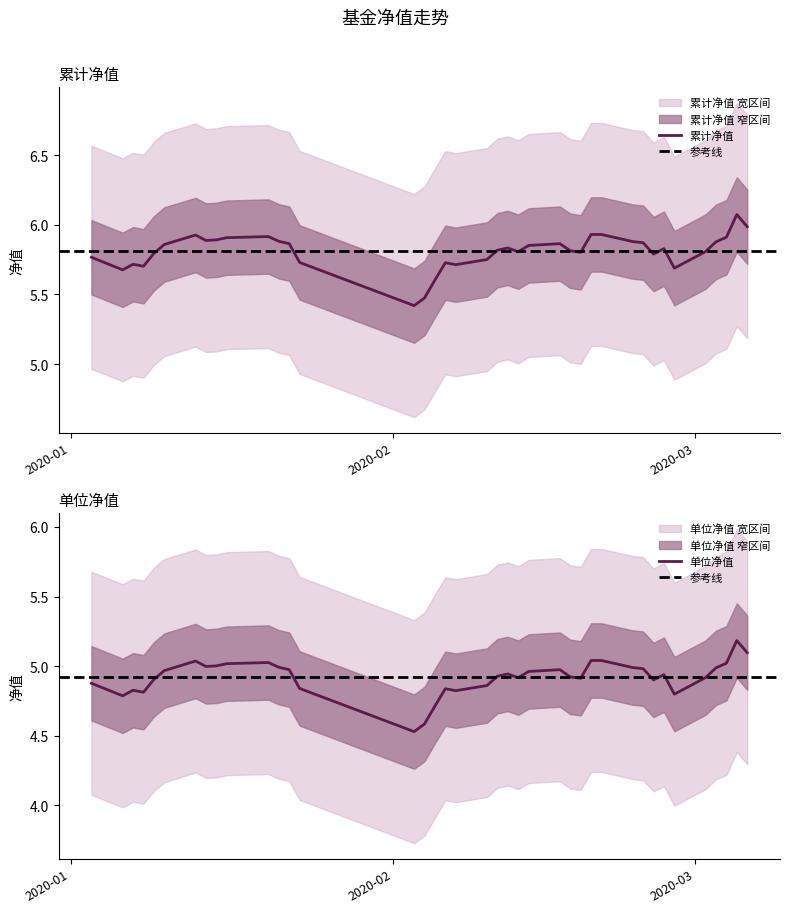

List the series in order of their overall mean, lowest first.

单位净值, 累计净值